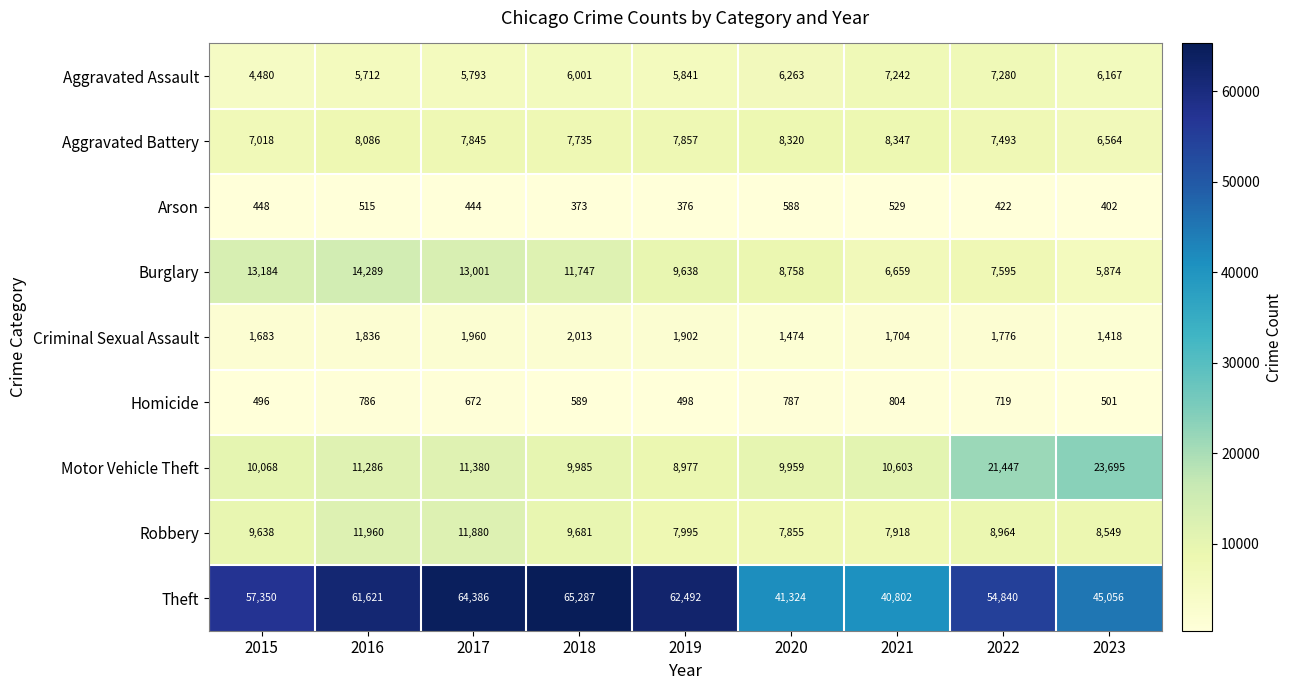

How many categories are shown in the chart?

9